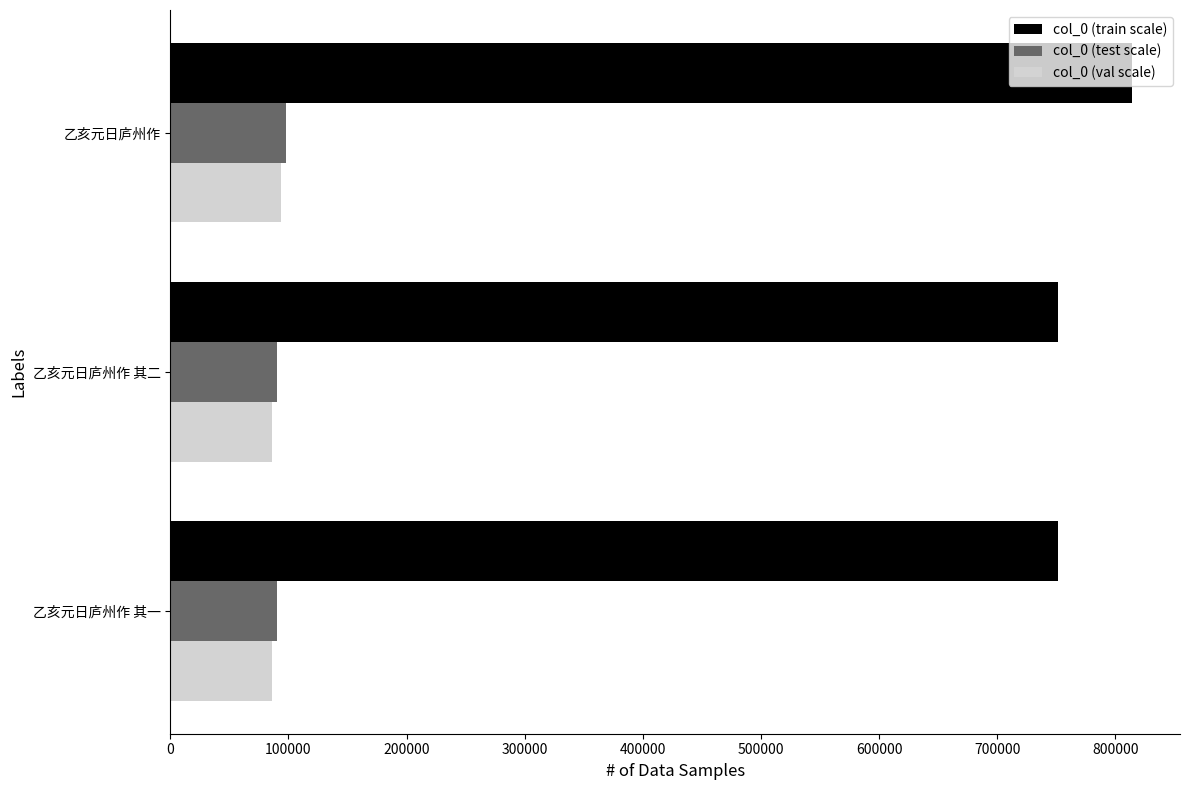

The value of col_0 (train scale) at 乙亥元日庐州作 其一 is 751266. True or false?

True